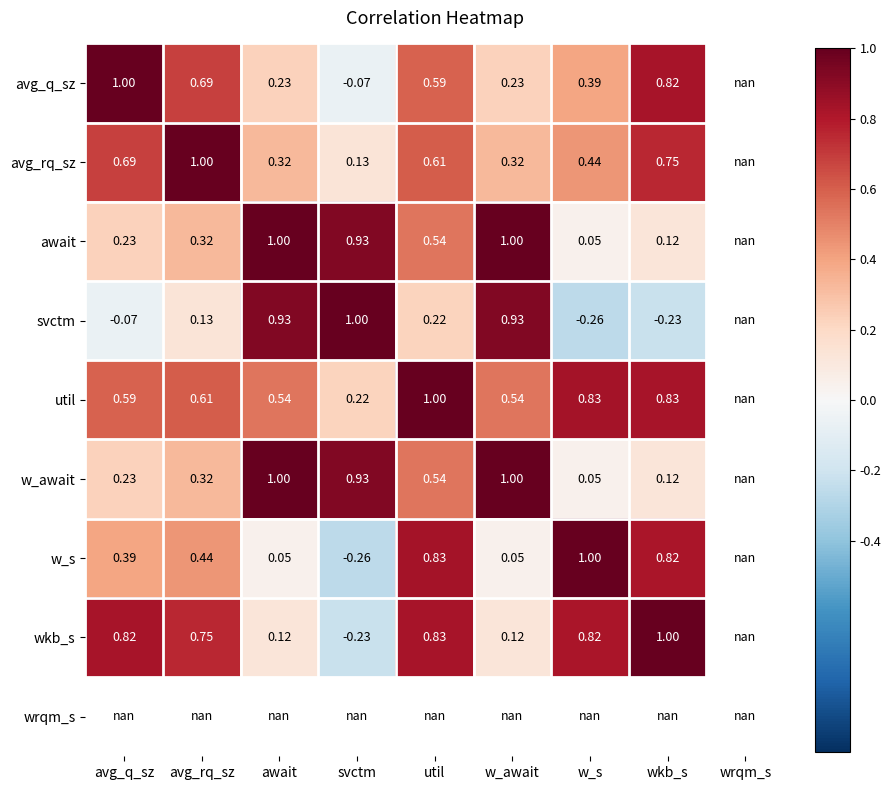

Read the avg_q_sz value at avg_rq_sz.

0.7